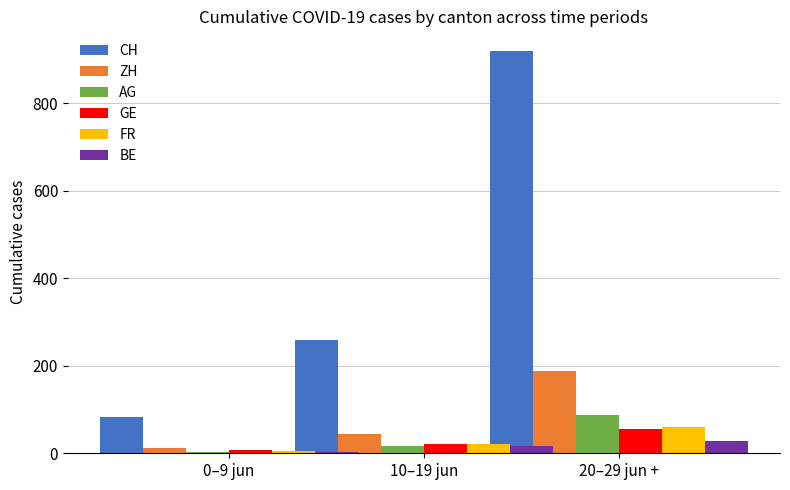

The value of AG at 10–19 jun is 24. True or false?

False